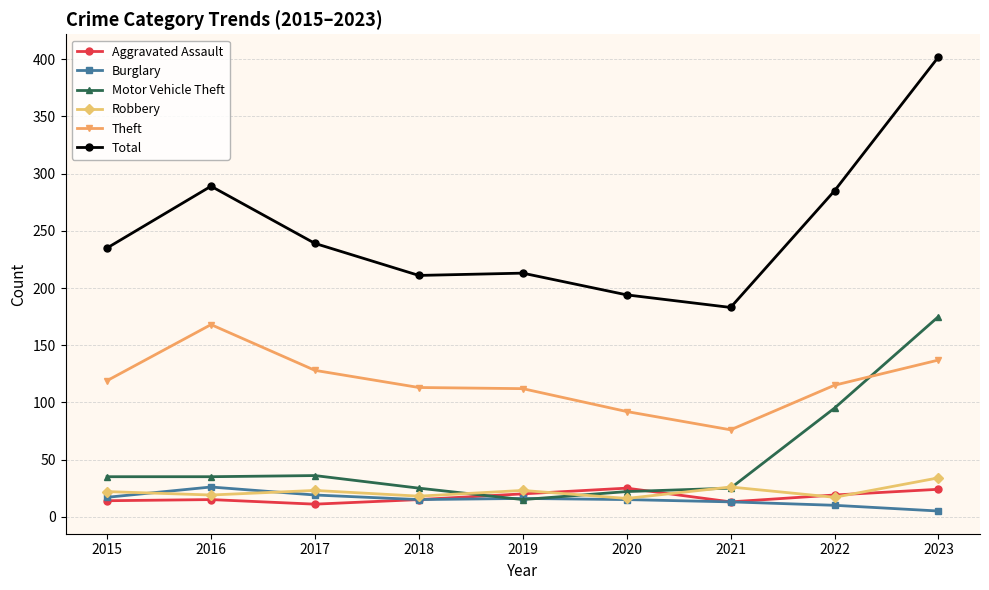

True or false: Motor Vehicle Theft and Total intersect in this chart.

False